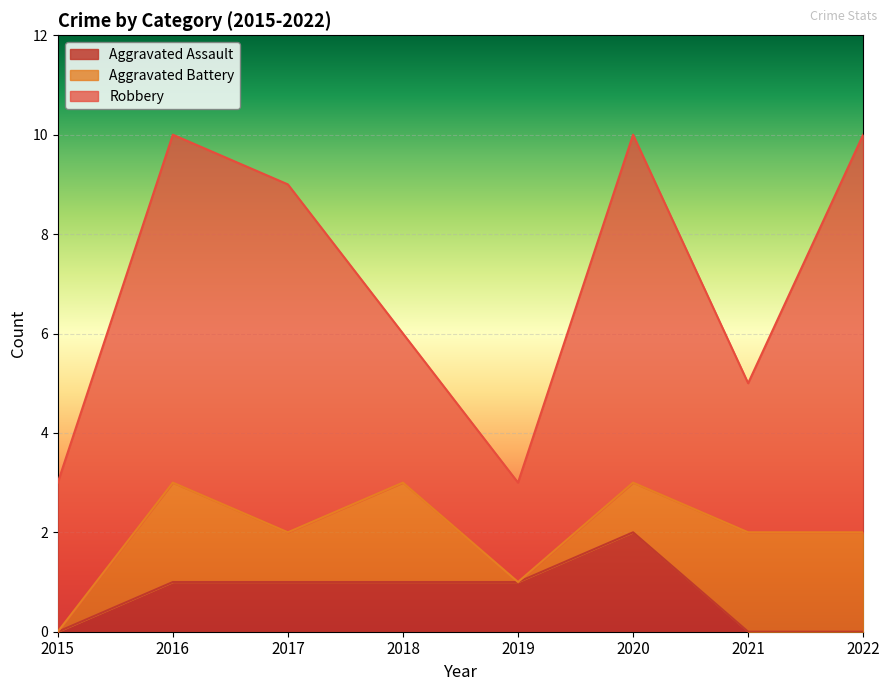

Where is the first local maximum for Aggravated Battery?

2016